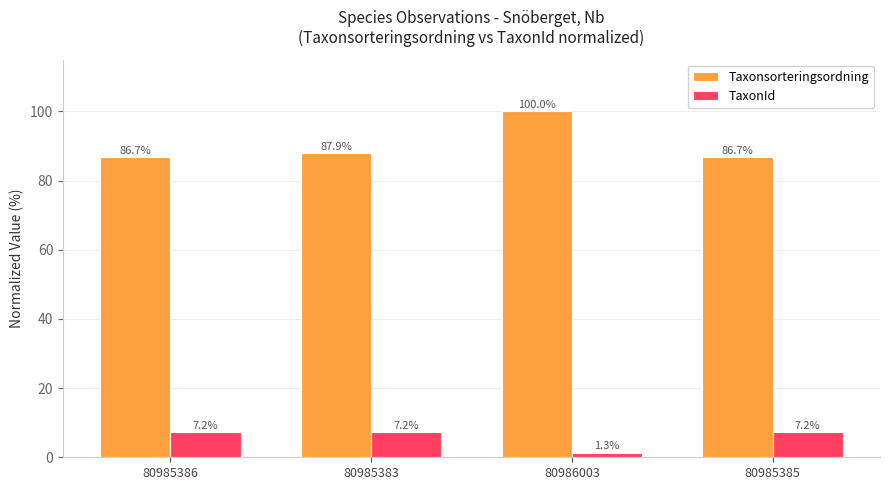

The TaxonId series shows 7.2 at 80985386. True or false?

True